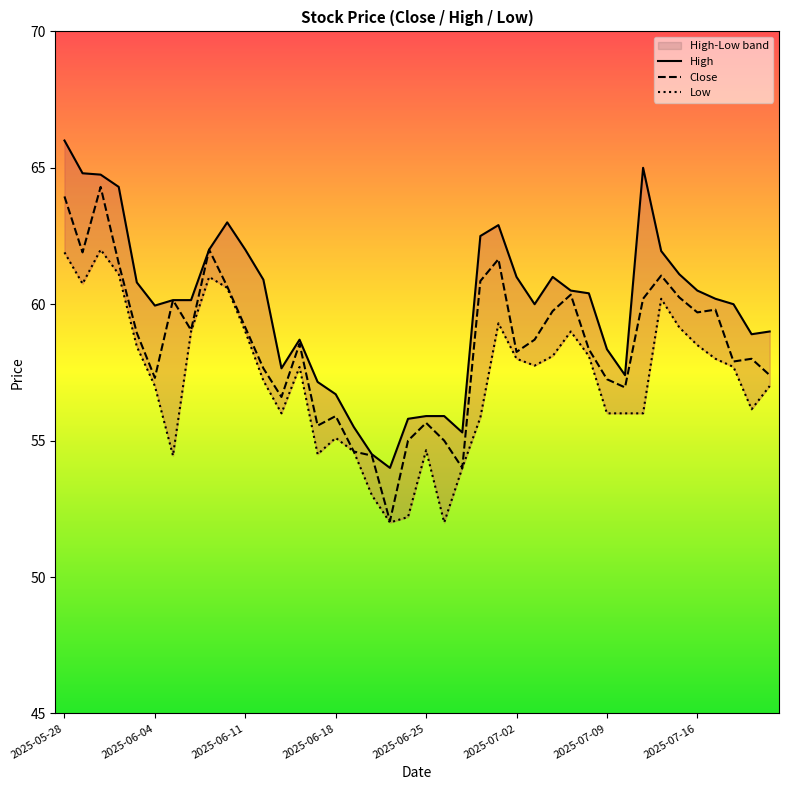

True or false: Low and Close intersect in this chart.

False